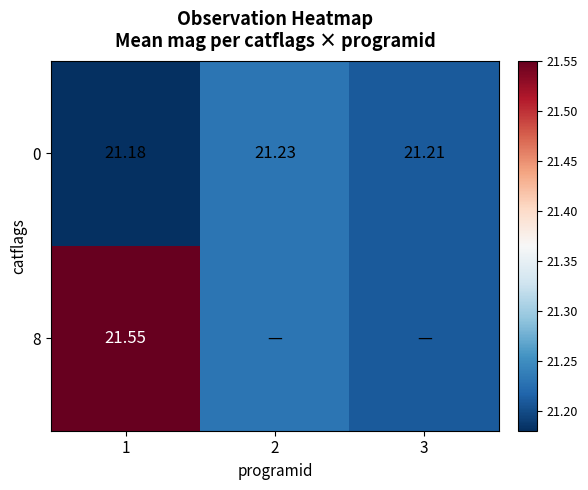

At which category is the sum across all series the highest?

1